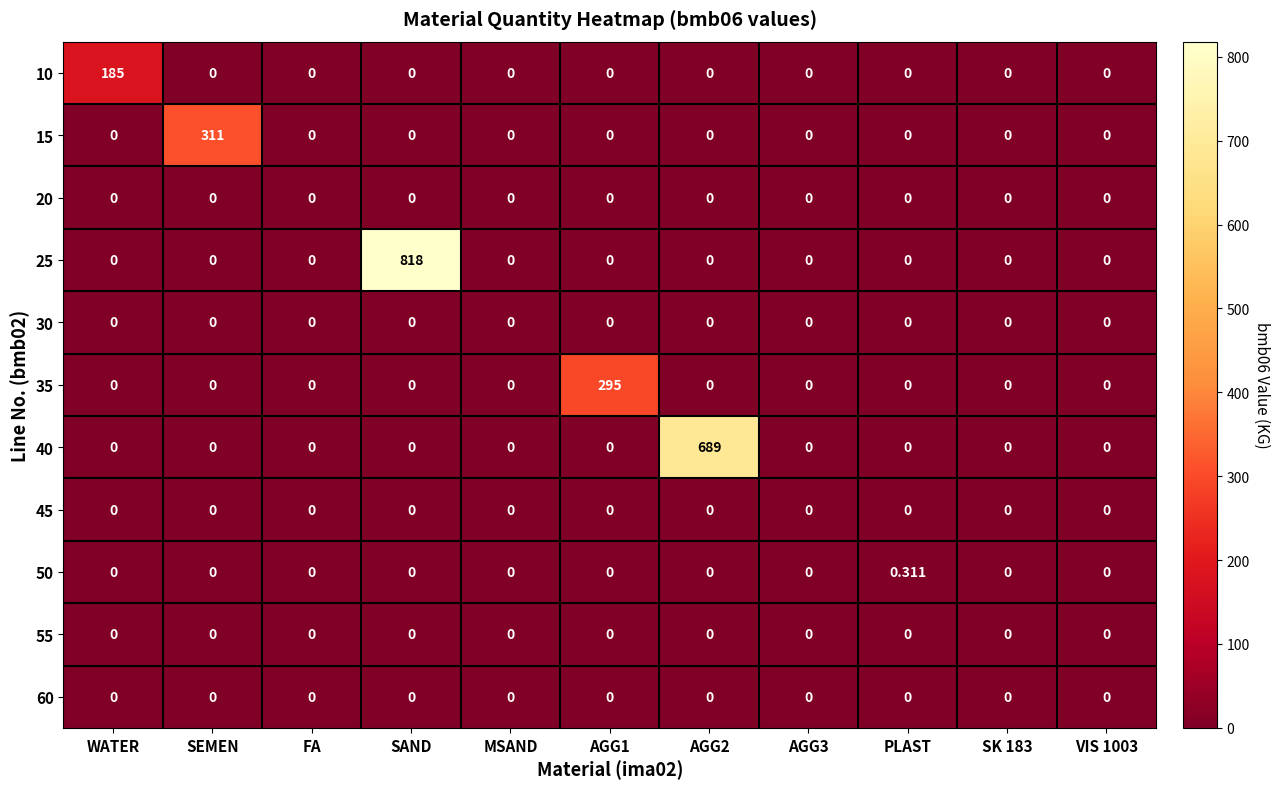

Which label corresponds to the largest value in the chart?

SAND